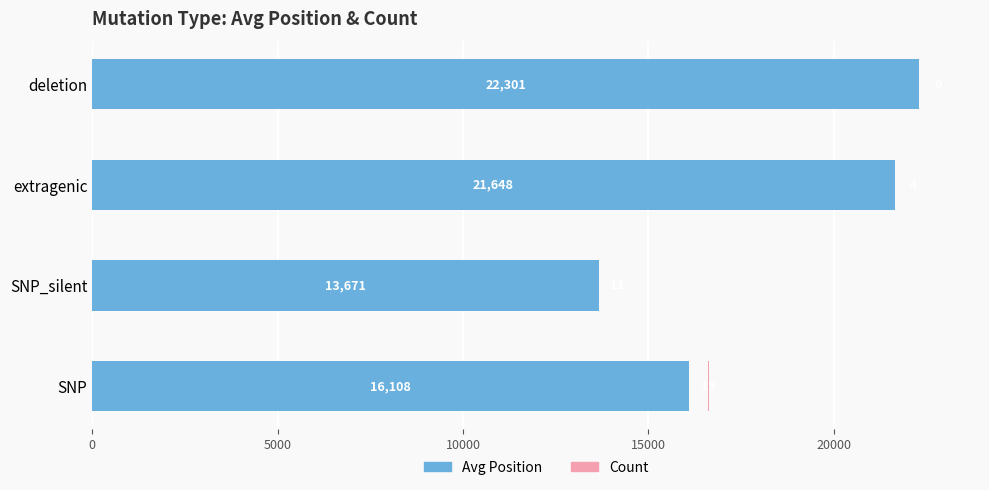

Reading left to right, what are all the values shown in this chart?

Avg Position: 16108	13671	21648	22301
Count: 19	11	4	6